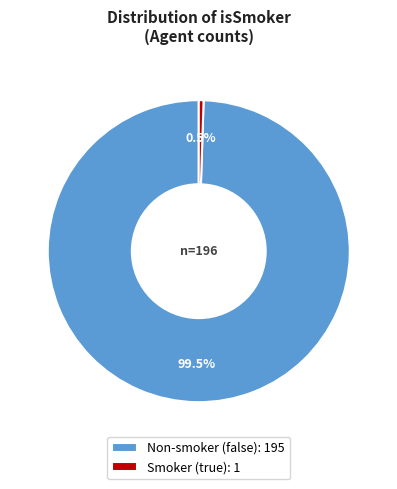

What percentage is NOT represented by Smoker (true): 1?

99.5%